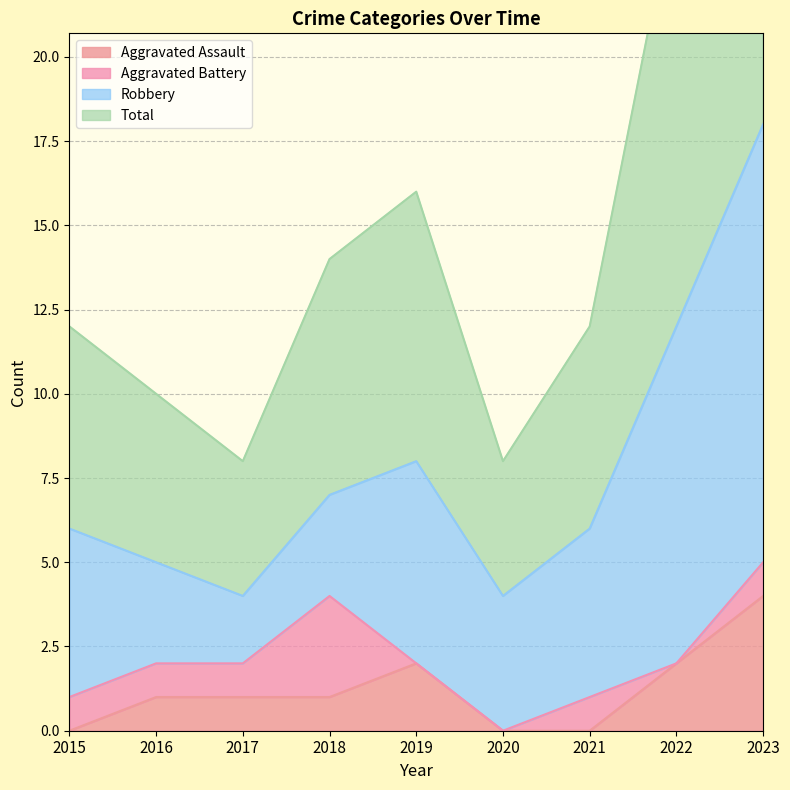

List the labels in order of Aggravated Assault value, smallest first.

2015, 2020, 2021, 2016, 2017, 2018, 2019, 2022, 2023